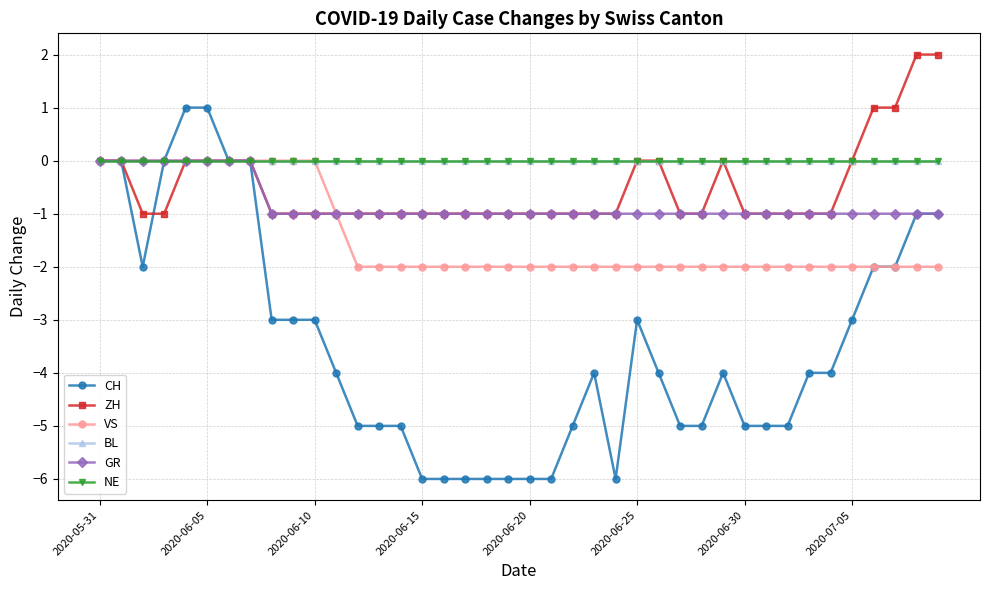

Is this an area chart (filled region under the line)?

No